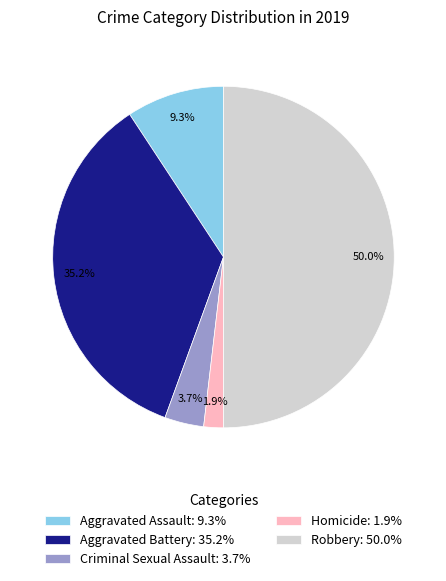

What is the ratio of the value at Robbery: 50.0% to the value at Criminal Sexual Assault: 3.7%?

13.5